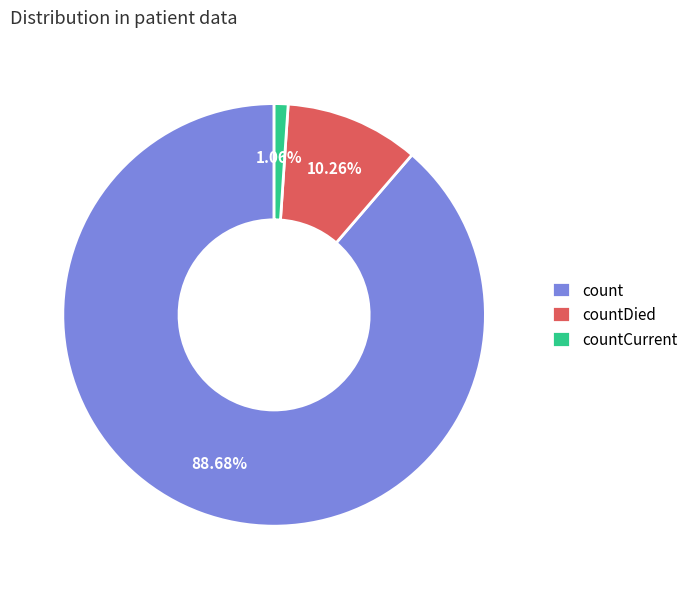

Between countDied and count, which is larger?

count